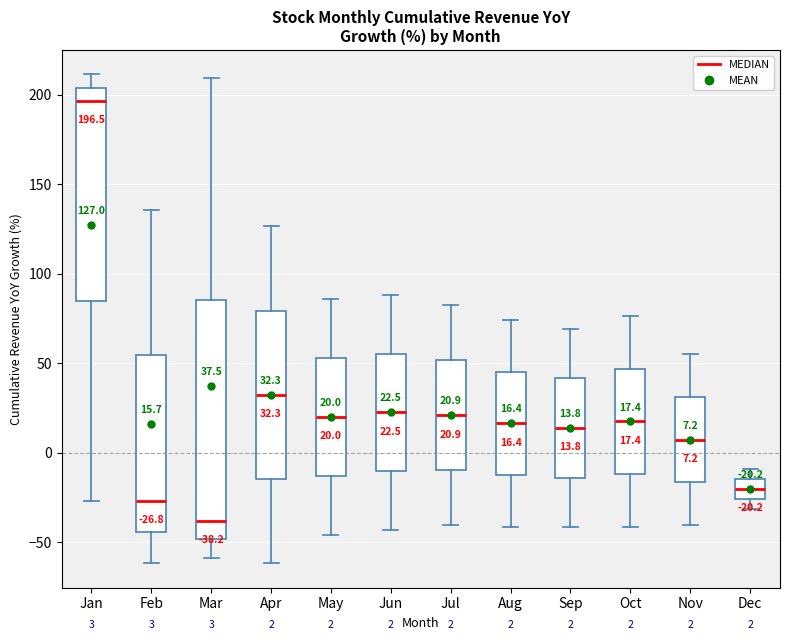

Which box has the lowest median line?

Mar